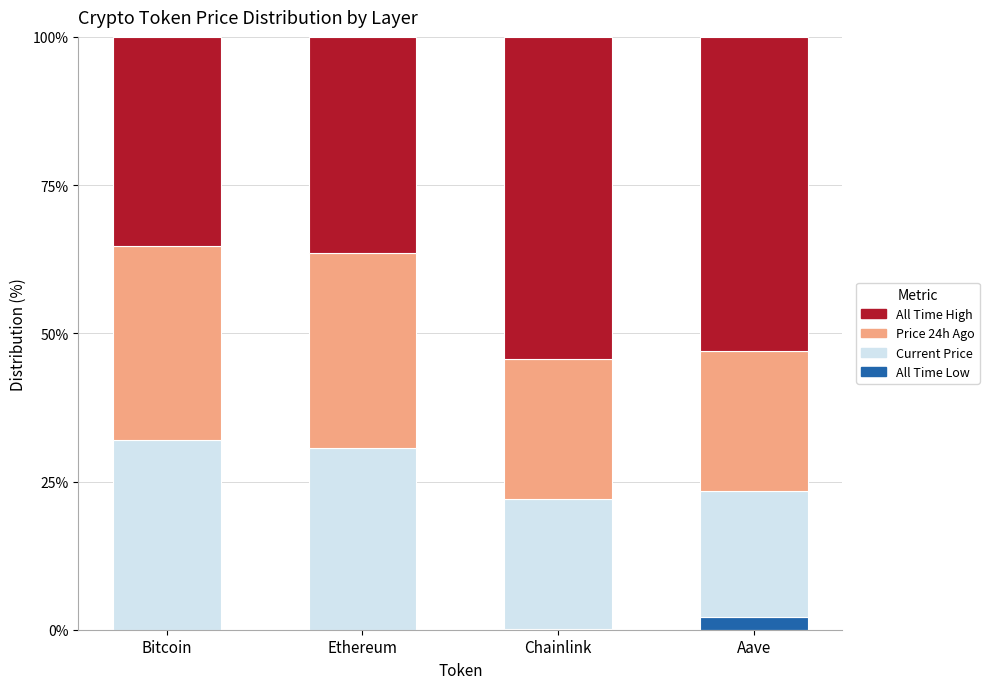

Is it true that price24hAgo equals 15.3 at Chainlink?

False